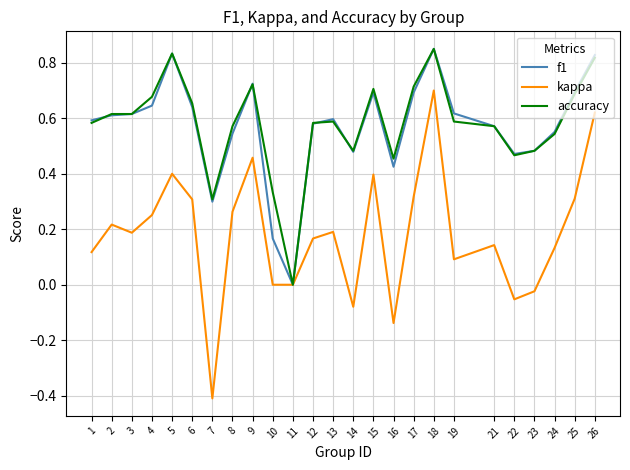

The accuracy series shows 0.3 at 7. True or false?

True